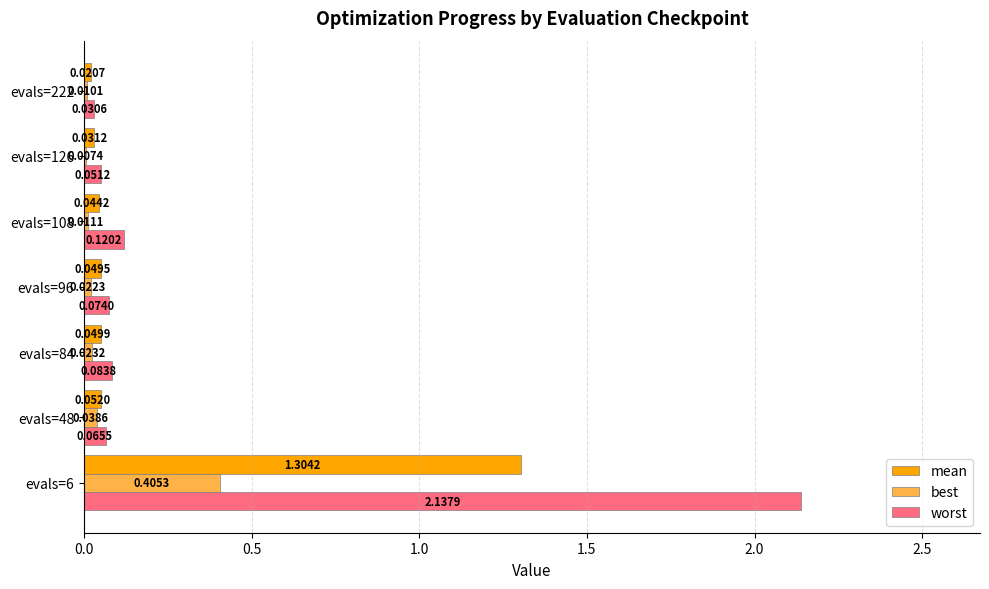

Which series has the largest total across all categories?

worst